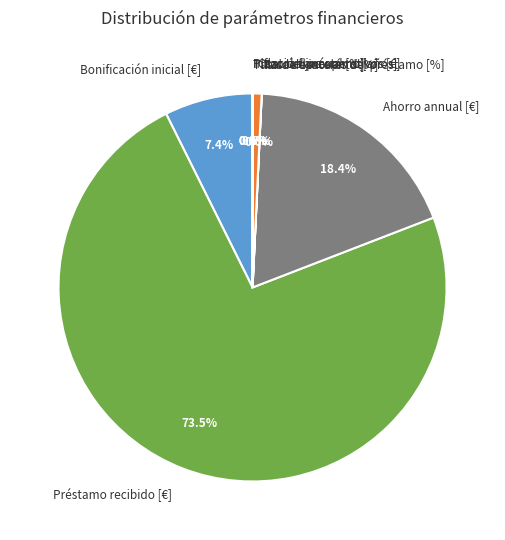

Which slice is the largest?

Préstamo recibido [€]